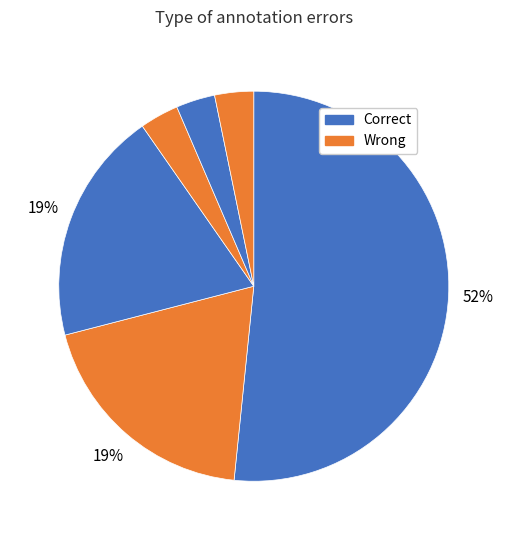

How many slices are in this pie chart?

6